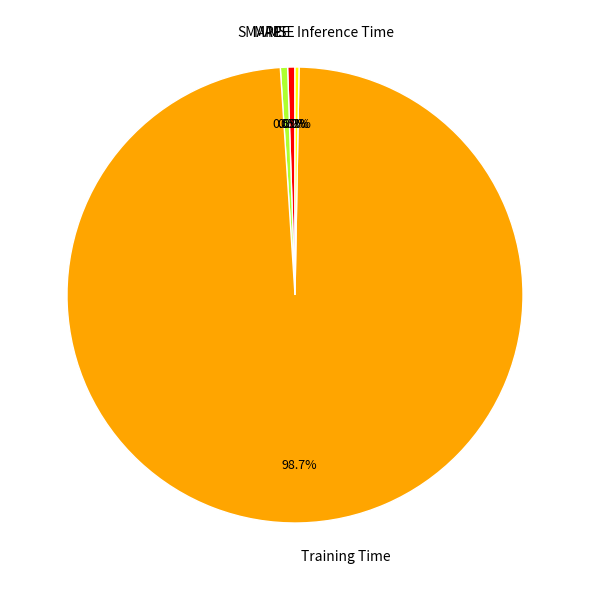

Is there any slice that represents more than half of the pie?

Yes